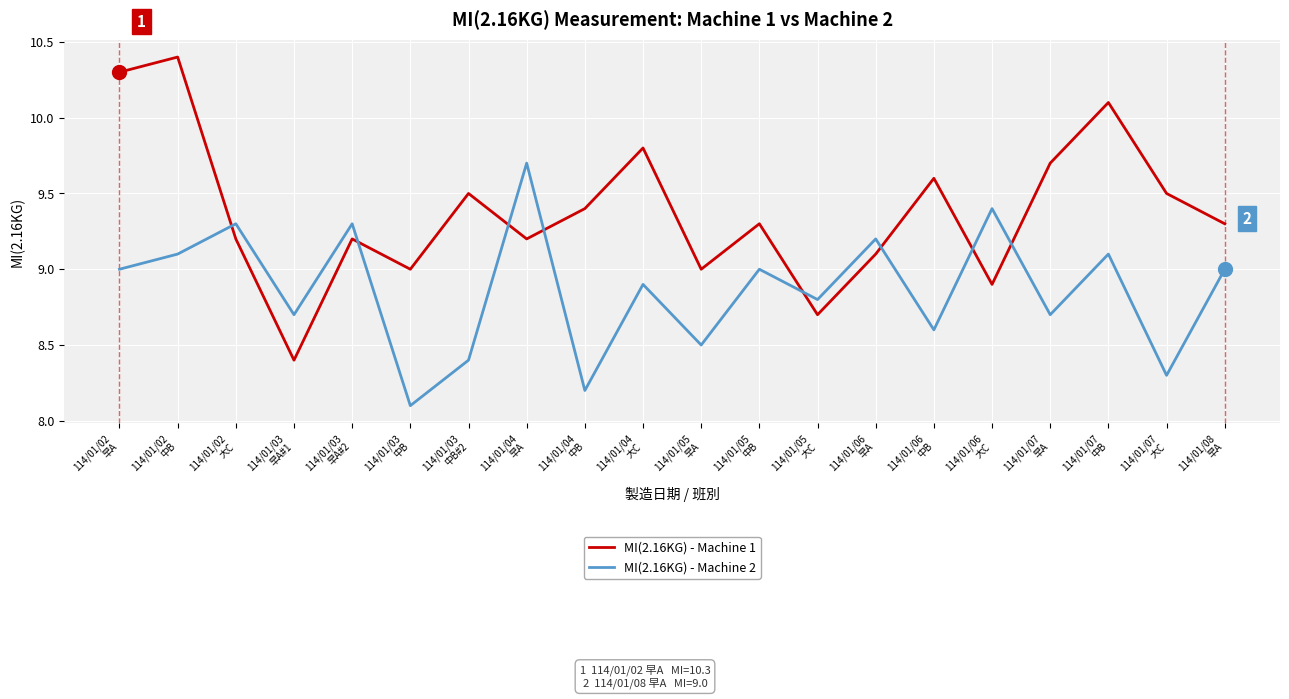

Does the chart have visible grid lines?

Yes